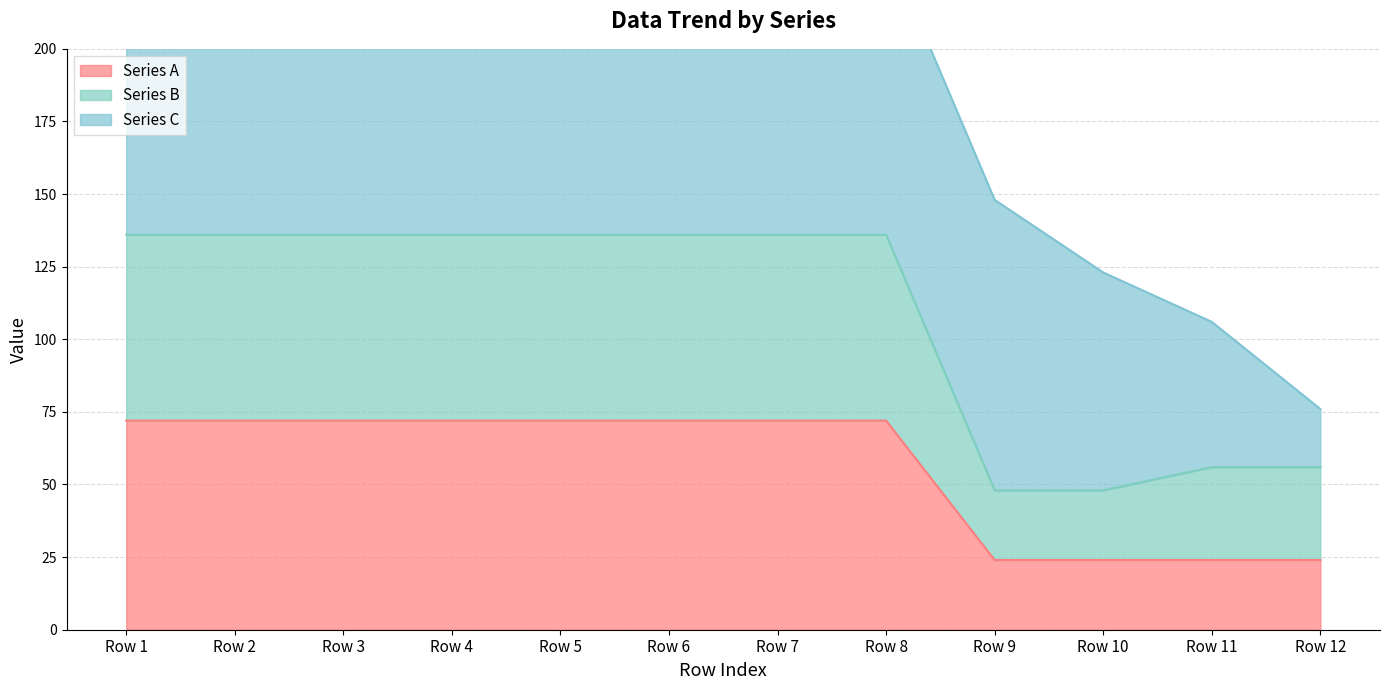

List the labels in order of Series B value, smallest first.

Row 9, Row 10, Row 11, Row 12, Row 1, Row 2, Row 3, Row 4, Row 5, Row 6, Row 7, Row 8